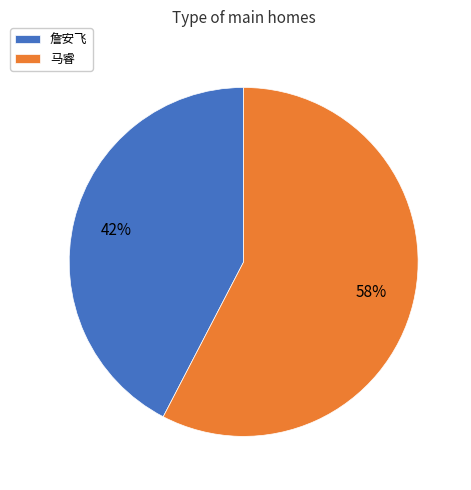

Approximately how many times larger is the value at 马睿 compared to 詹安飞?

1.4